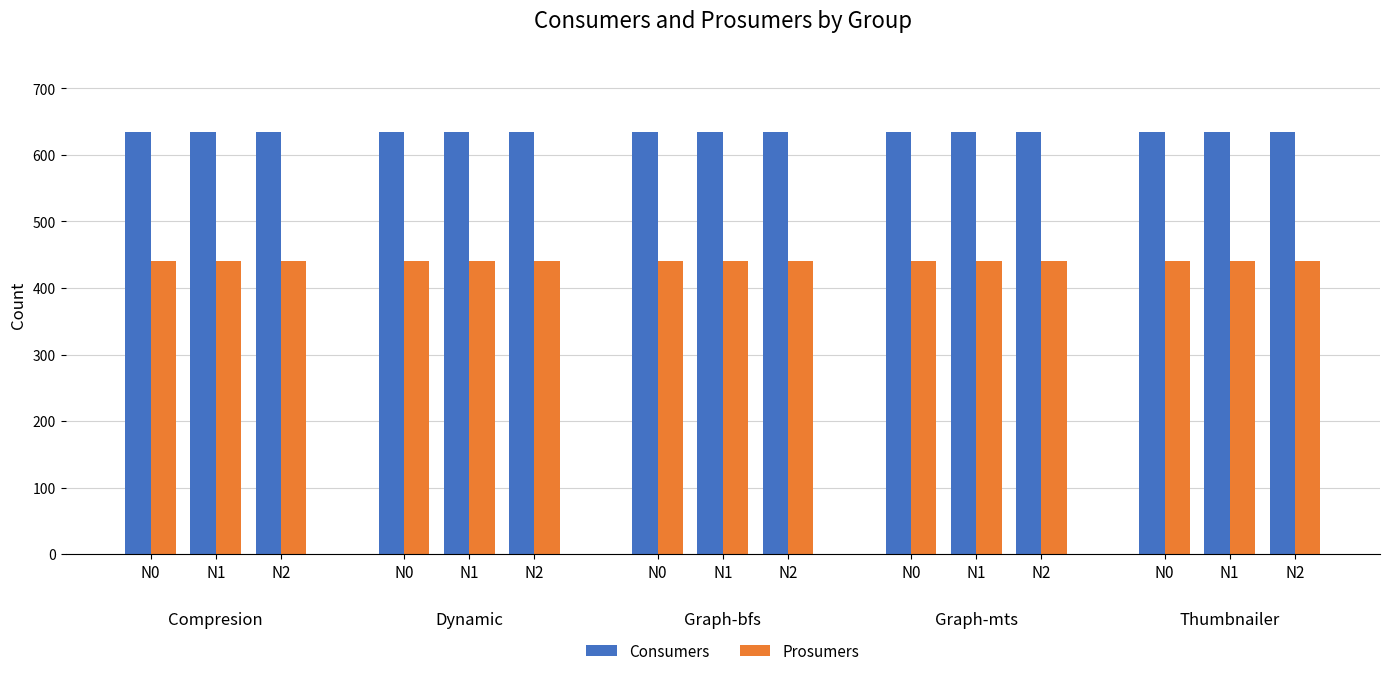

Reading right to left, list all the values displayed in this chart.

Consumers: 14=635	13=635	12=635	11=635	10=635	9=635	8=635	7=635	6=635	5=635	4=635	3=635	2=635	1=635	0=635
Prosumers: 14=440	13=440	12=440	11=440	10=440	9=440	8=440	7=440	6=440	5=440	4=440	3=440	2=440	1=440	0=440